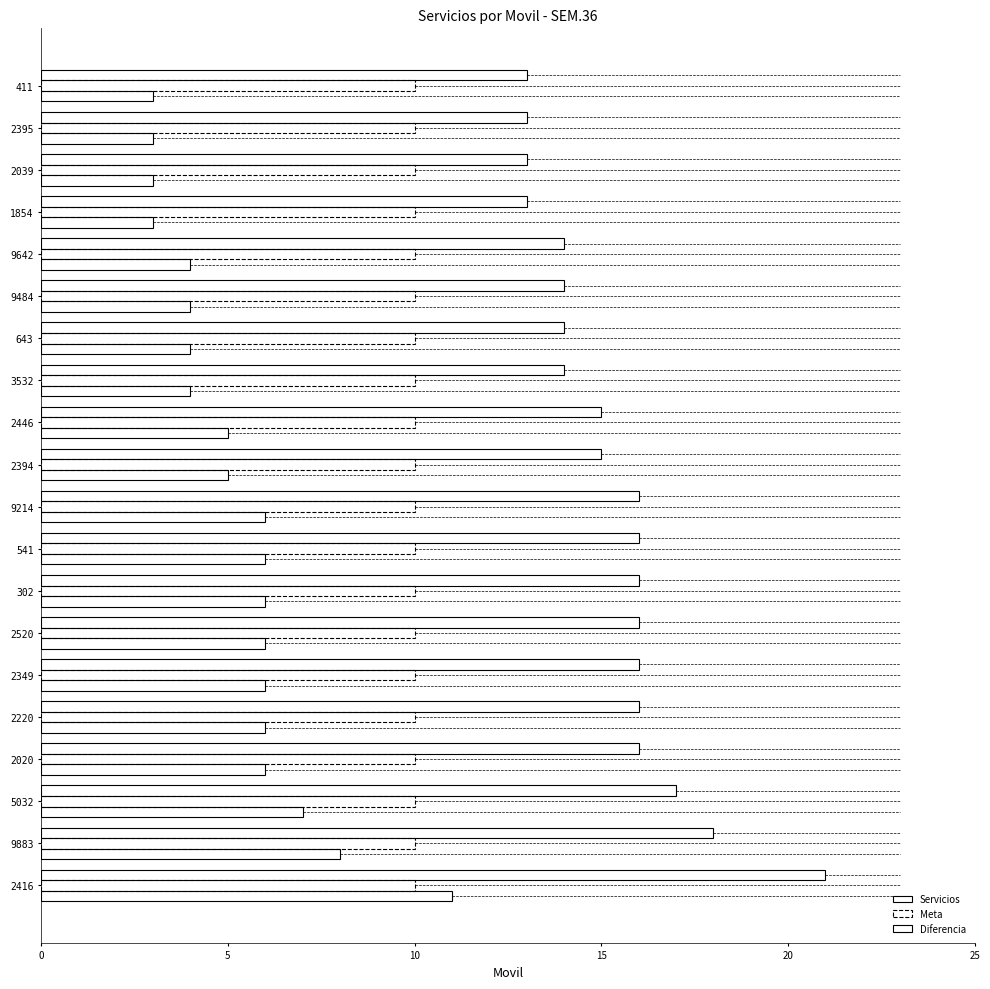

List the series in order of their peak value, lowest first.

Meta, Diferencia, Servicios